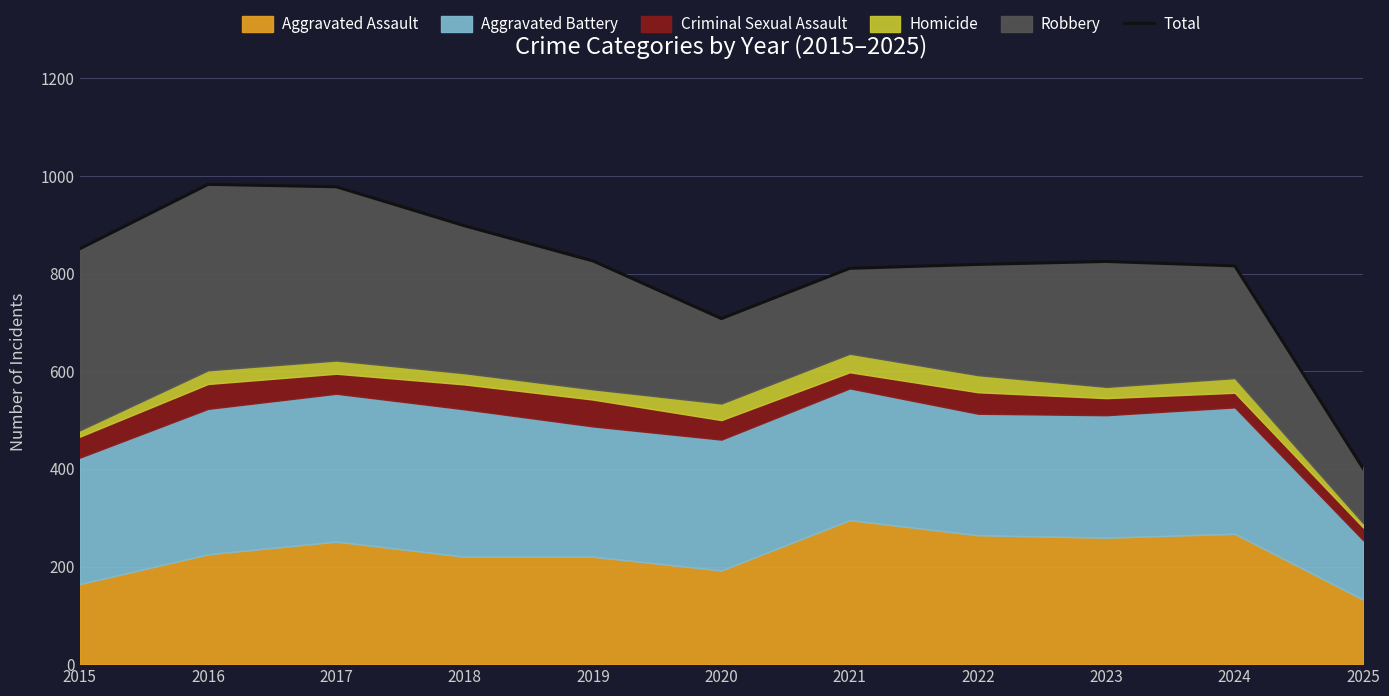

How many points are lower than both their immediate neighbors (excluding endpoints)?

1